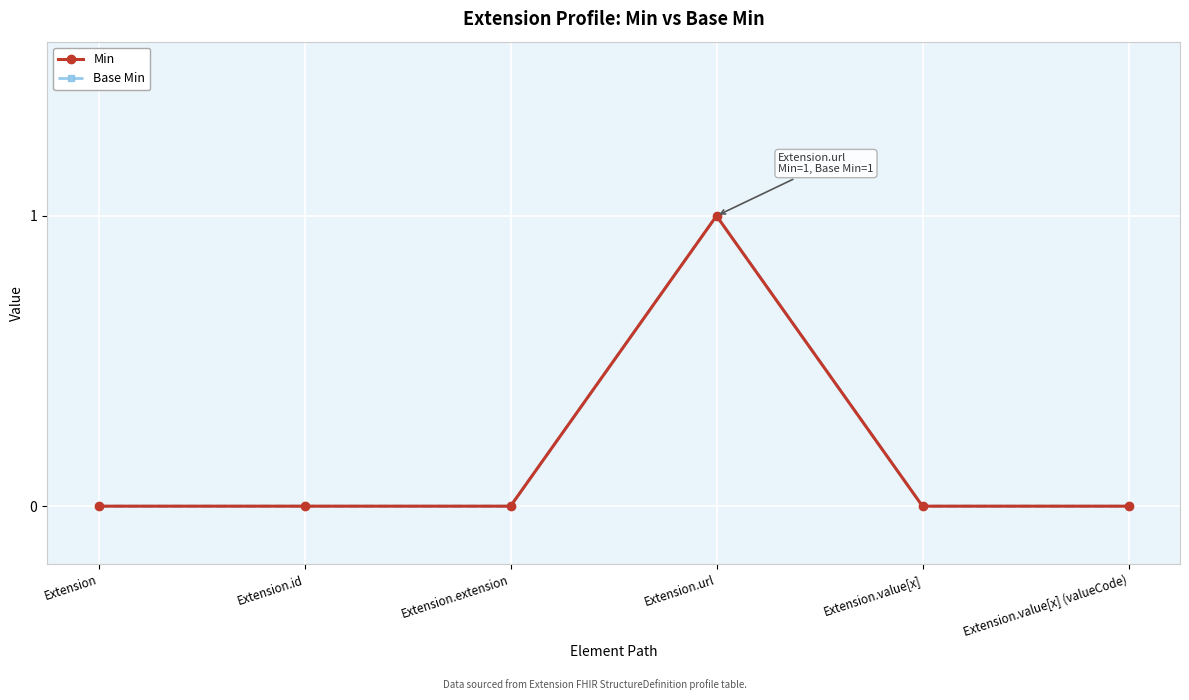

At Extension.url, list the series in order from smallest to largest.

Min, Base Min